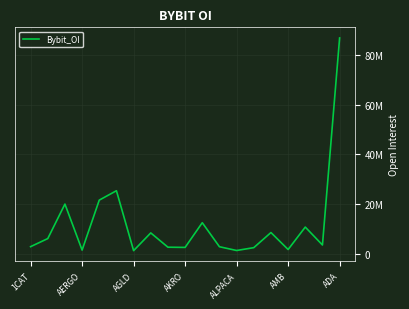

Reading left to right, extract all data points from this chart.

2771156	6022040	19932800	1380035	21535592	25325786	1165974	8307883	2546810	2462256	12424473	2737427	1217549	2364373	8456698	1615777	10662417	3440780	86934435